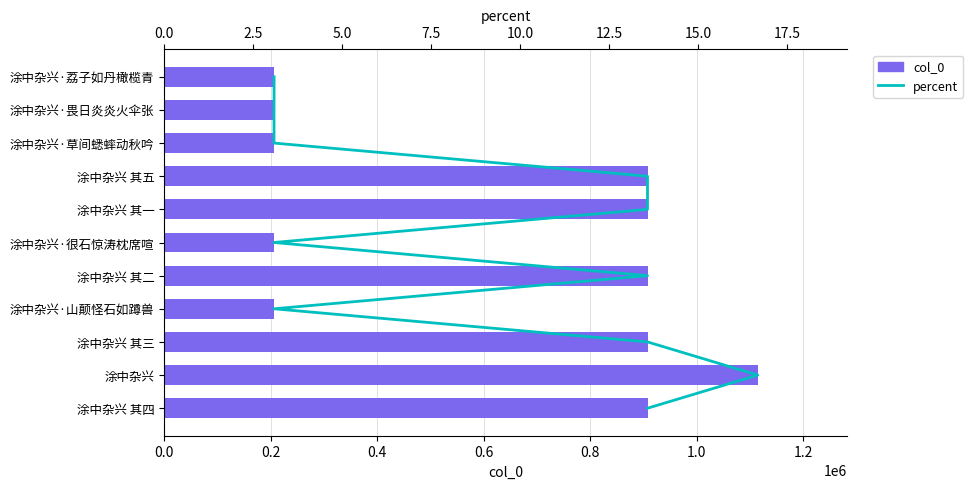

How many values in the col_0 series are below 907495?

5